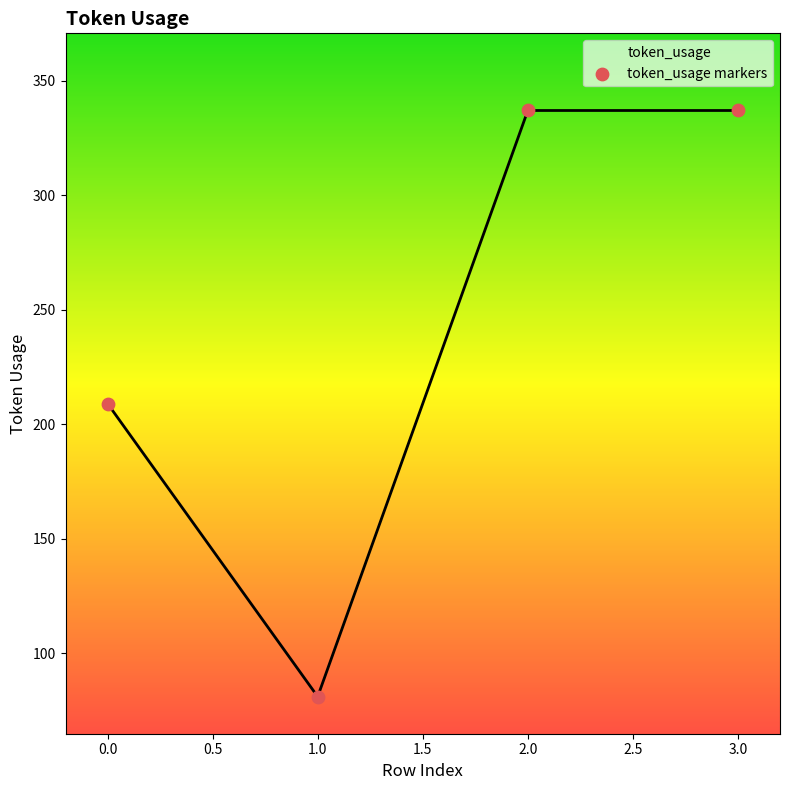

Between 1.0 and 2.0, which is larger?

2.0